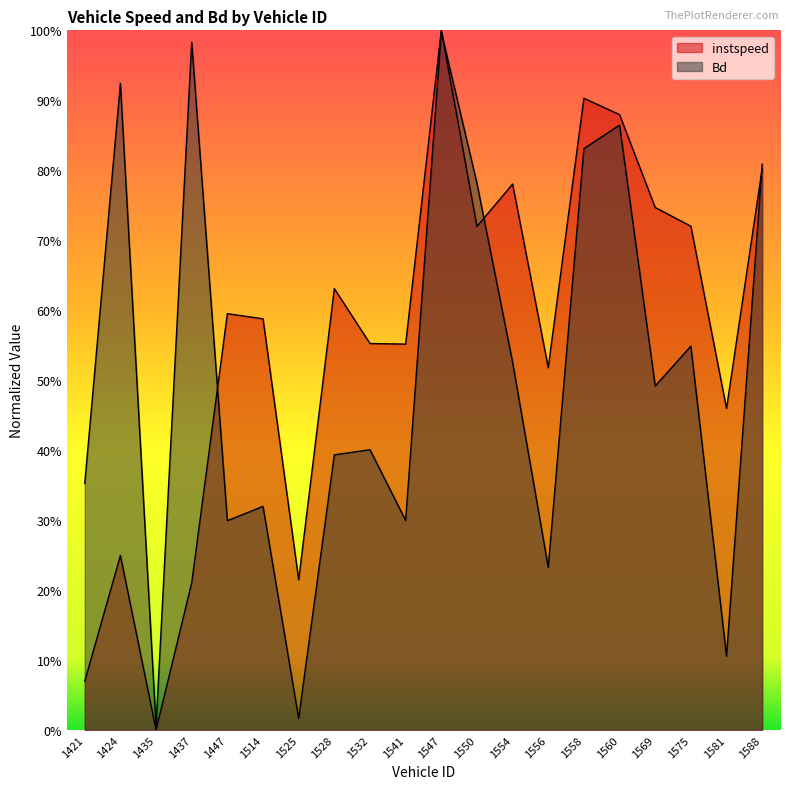

The Bd series shows 0.4 at 1421. True or false?

True